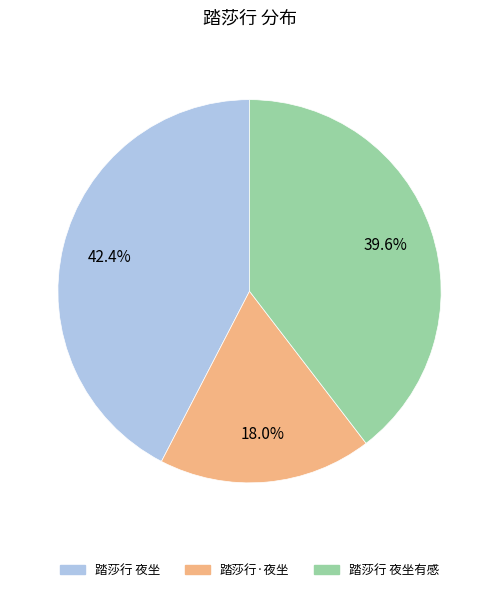

Is there any slice that represents more than half of the pie?

No